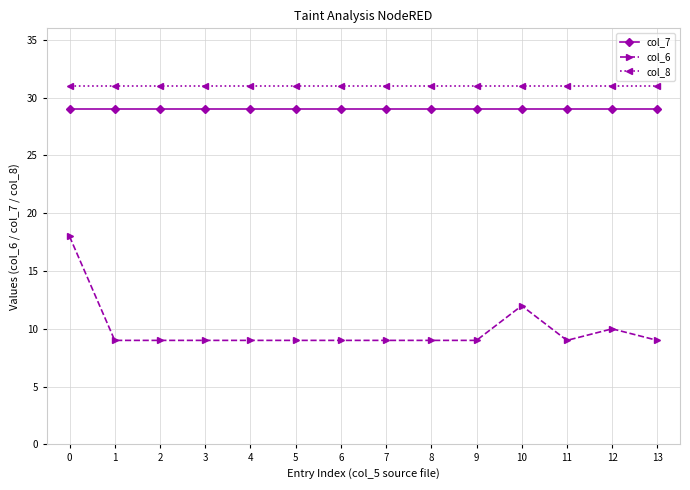

What is the total value across all series at 12?

70